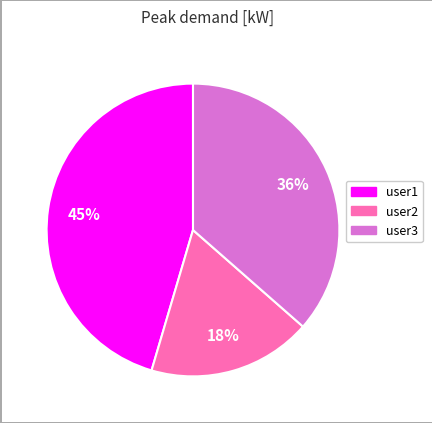

To the nearest percent, what percentage of the pie is user3?

36%